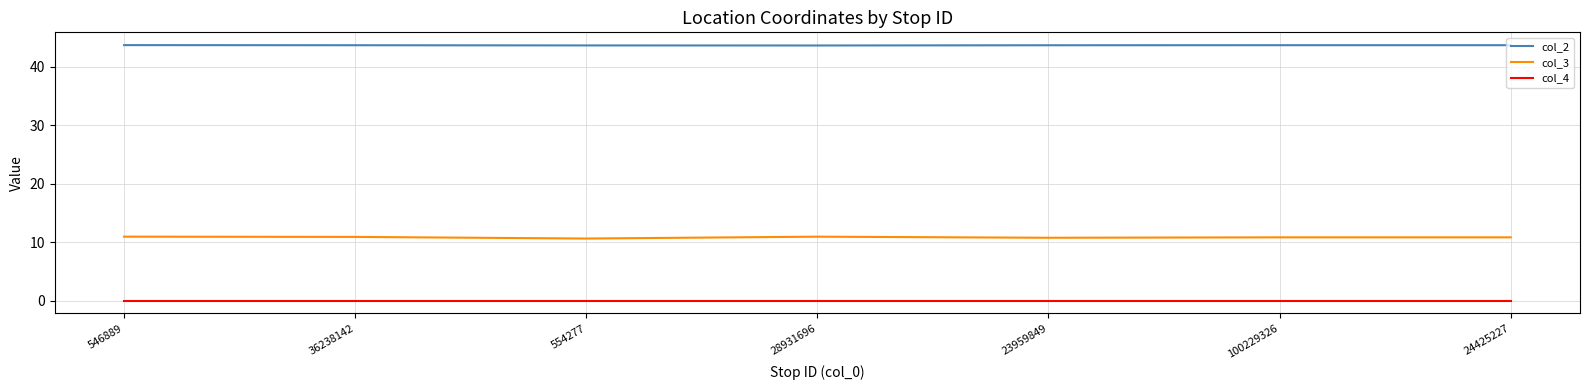

Which series has the largest range (max minus min)?

col_3